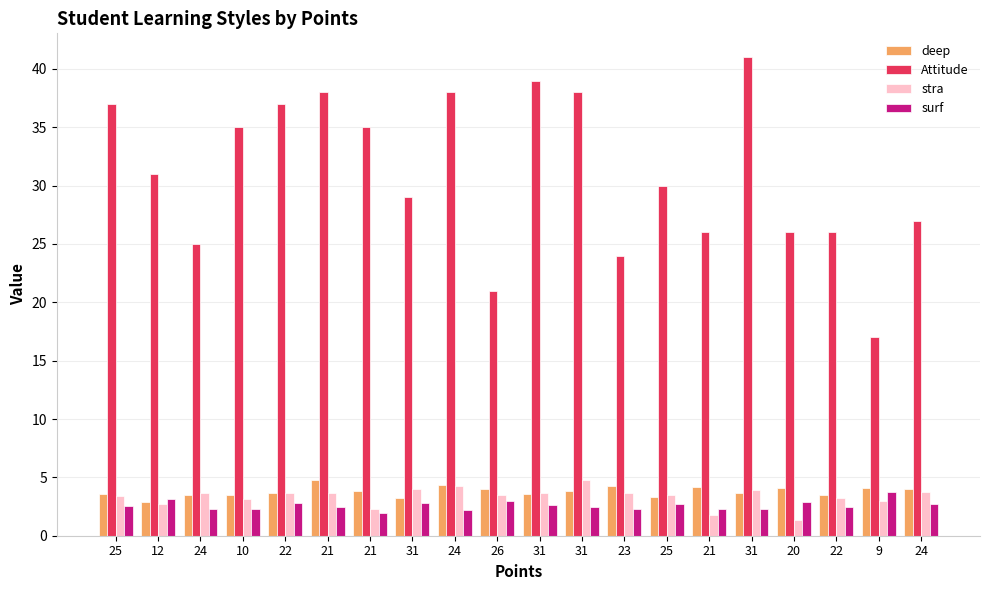

What are all the series names shown in the legend?

deep, Attitude, stra, surf